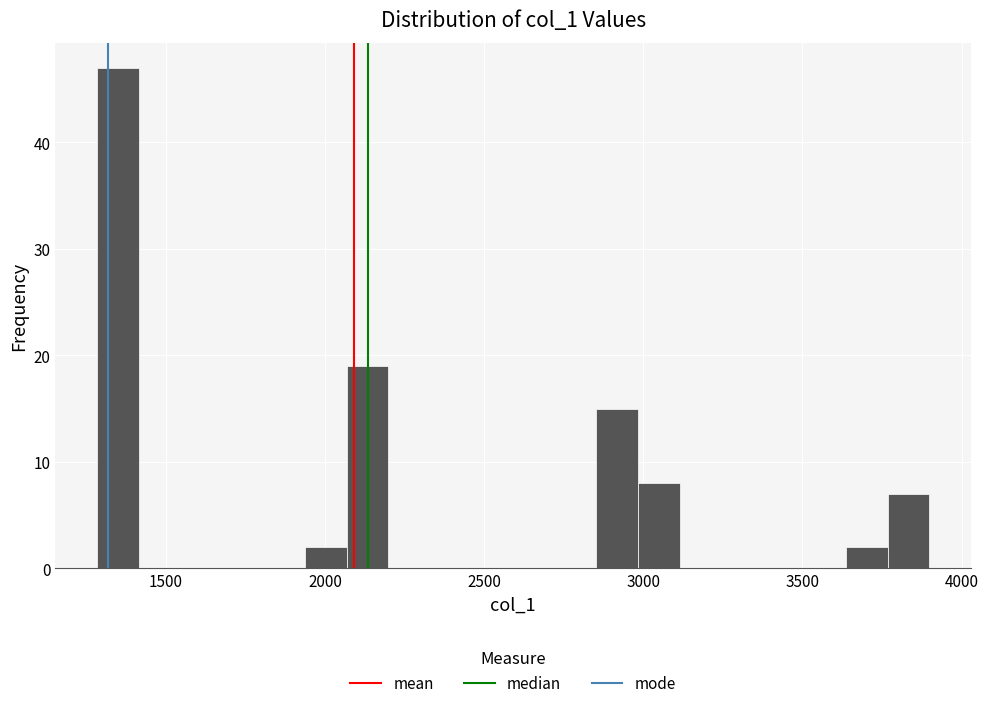

Around what value on the x-axis is the tallest bar? Give the approximate position of its centre, as read against the axis.

1350